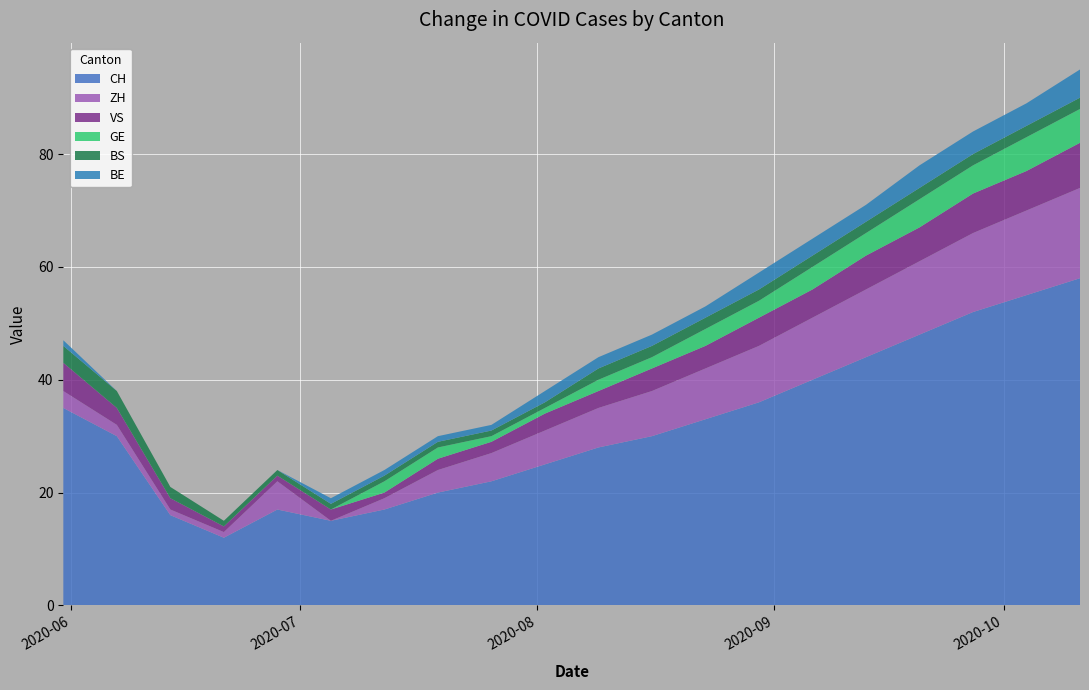

Reading right to left, list all the values displayed in this chart.

CH: 2020-10-11=58	2020-10-04=55	2020-09-27=52	2020-09-20=48	2020-09-13=44	2020-09-06=40	2020-08-30=36	2020-08-23=33	2020-08-16=30	2020-08-09=28	2020-08-02=25	2020-07-26=22	2020-07-19=20	2020-07-12=17	2020-07-05=15	2020-06-28=17	2020-06-21=12	2020-06-14=16	2020-06-07=30	2020-05-31=35
ZH: 2020-10-11=16	2020-10-04=15	2020-09-27=14	2020-09-20=13	2020-09-13=12	2020-09-06=11	2020-08-30=10	2020-08-23=9	2020-08-16=8	2020-08-09=7	2020-08-02=6	2020-07-26=5	2020-07-19=4	2020-07-12=2	2020-07-05=0	2020-06-28=5	2020-06-21=1	2020-06-14=1	2020-06-07=2	2020-05-31=3
VS: 2020-10-11=8	2020-10-04=7	2020-09-27=7	2020-09-20=6	2020-09-13=6	2020-09-06=5	2020-08-30=5	2020-08-23=4	2020-08-16=4	2020-08-09=3	2020-08-02=3	2020-07-26=2	2020-07-19=2	2020-07-12=1	2020-07-05=2	2020-06-28=1	2020-06-21=1	2020-06-14=2	2020-06-07=3	2020-05-31=5
GE: 2020-10-11=6	2020-10-04=6	2020-09-27=5	2020-09-20=5	2020-09-13=4	2020-09-06=4	2020-08-30=3	2020-08-23=3	2020-08-16=2	2020-08-09=2	2020-08-02=1	2020-07-26=1	2020-07-19=2	2020-07-12=2	2020-07-05=0	2020-06-28=0	2020-06-21=0	2020-06-14=0	2020-06-07=0	2020-05-31=0
BS: 2020-10-11=2	2020-10-04=2	2020-09-27=2	2020-09-20=2	2020-09-13=2	2020-09-06=2	2020-08-30=2	2020-08-23=2	2020-08-16=2	2020-08-09=2	2020-08-02=1	2020-07-26=1	2020-07-19=1	2020-07-12=1	2020-07-05=1	2020-06-28=1	2020-06-21=1	2020-06-14=2	2020-06-07=3	2020-05-31=3
BE: 2020-10-11=5	2020-10-04=4	2020-09-27=4	2020-09-20=4	2020-09-13=3	2020-09-06=3	2020-08-30=3	2020-08-23=2	2020-08-16=2	2020-08-09=2	2020-08-02=2	2020-07-26=1	2020-07-19=1	2020-07-12=1	2020-07-05=1	2020-06-28=0	2020-06-21=0	2020-06-14=0	2020-06-07=0	2020-05-31=1